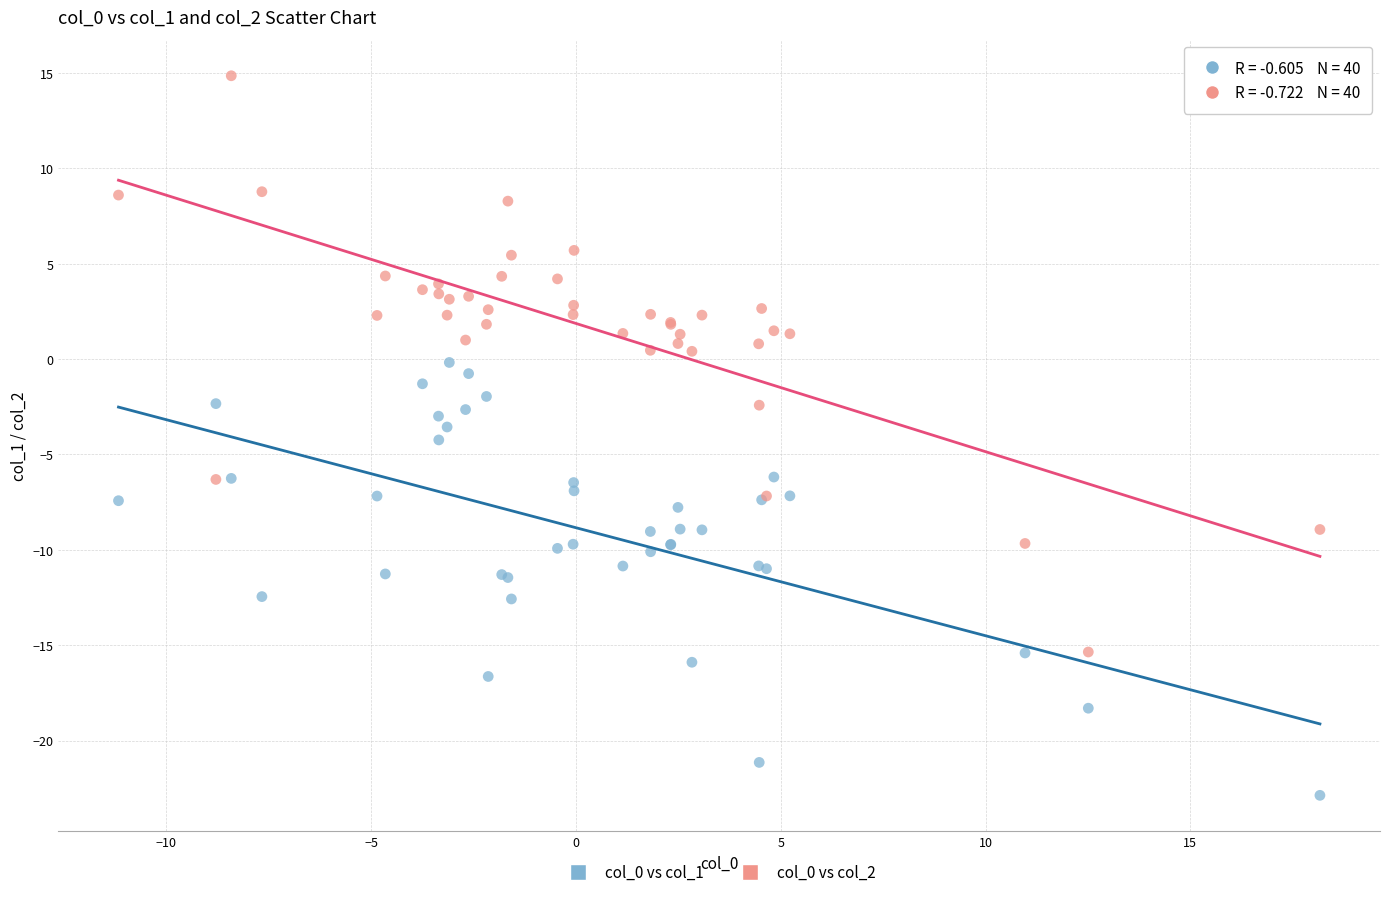

Which series has the widest spread of Y values?

col_0 vs col_2